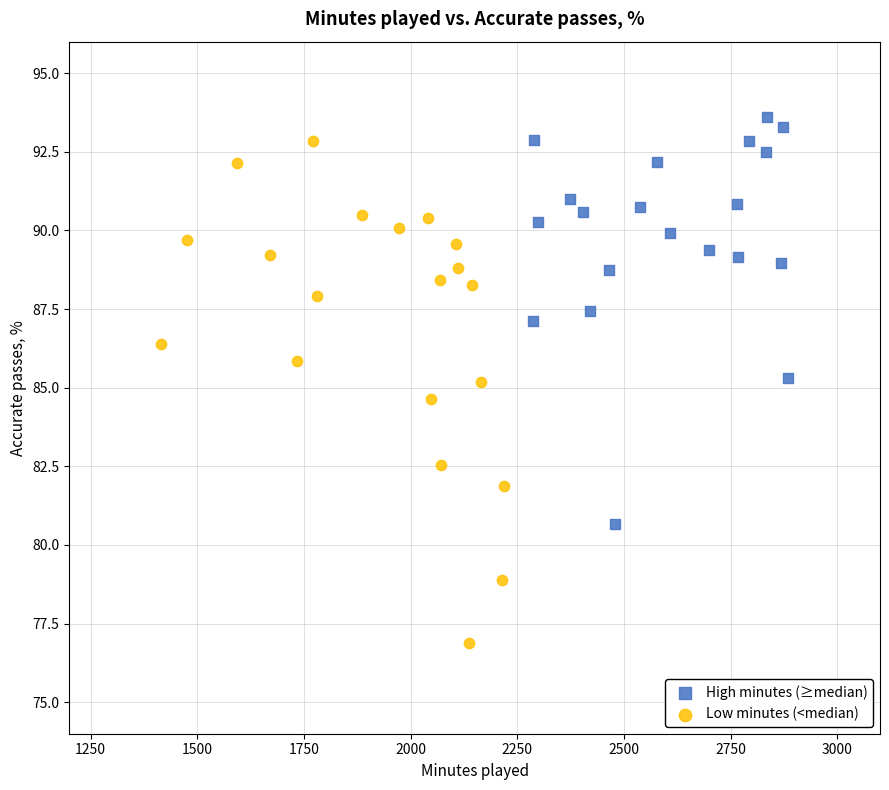

Which series contains the highest Y value?

High minutes (≥median)